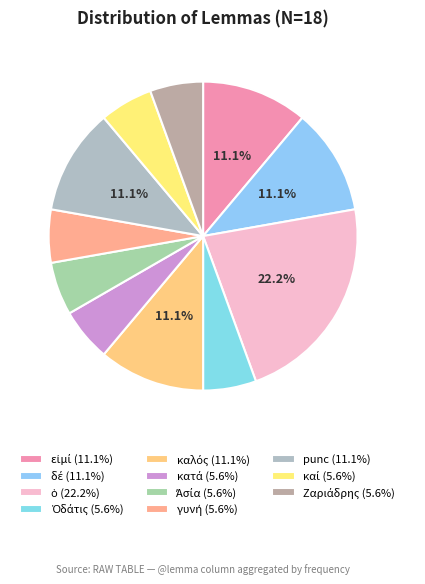

How many segments does this pie chart have?

11